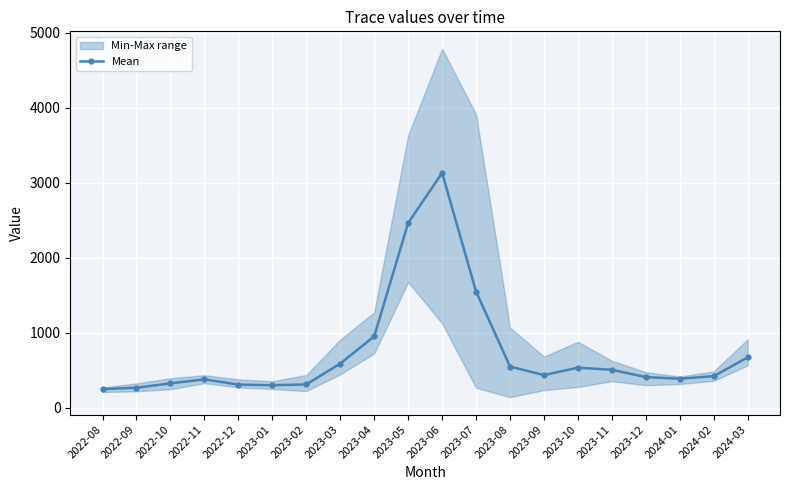

What is the value of the Mean point at the 8th from the left?

588.2